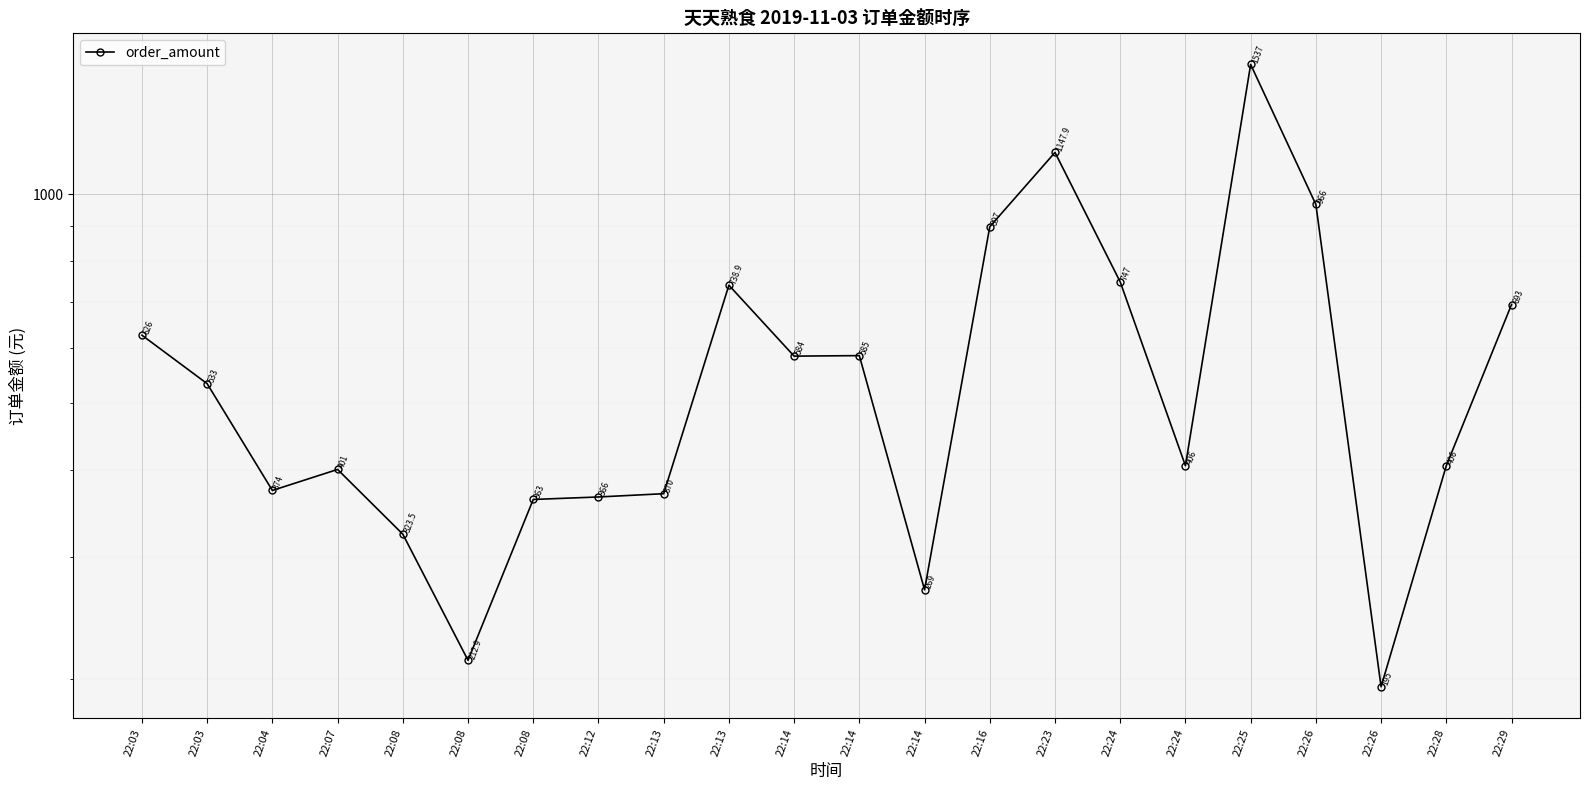

What is the value of the 5th point from the left?

323.5